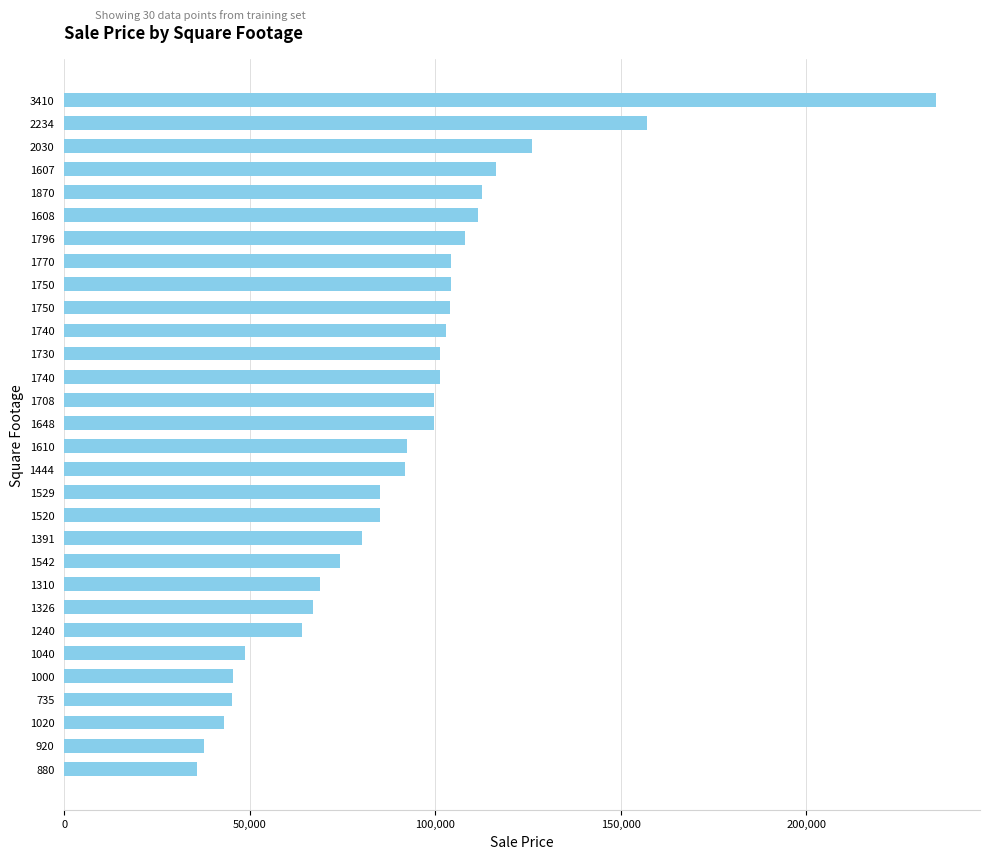

How many categories are shown in the chart?

30